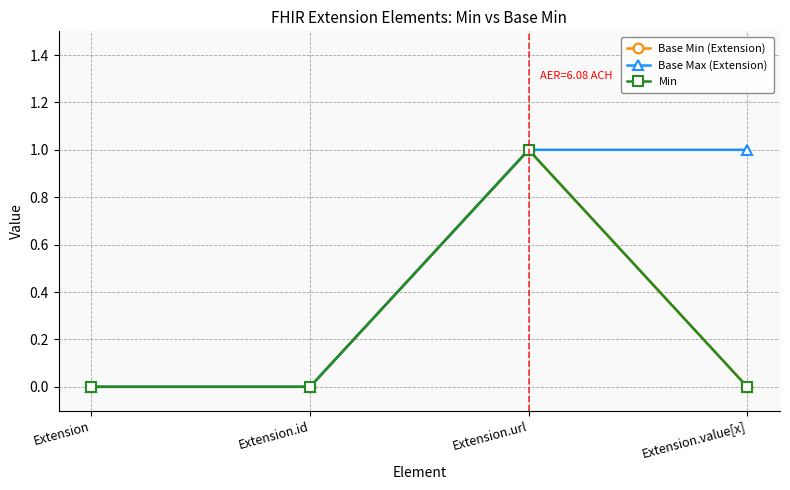

True or false: Base Min (Extension) has a value of 1 at Extension.url.

False